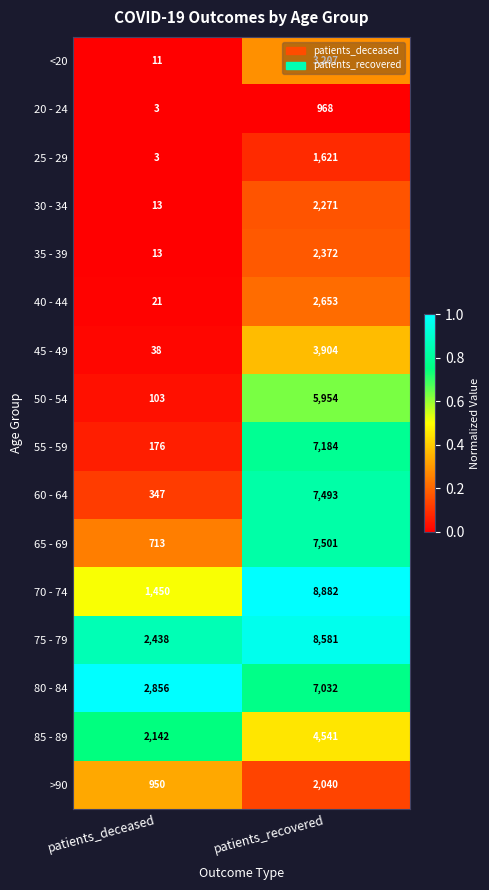

True or false: 45 - 49 has a value of 38 at patients_deceased.

True